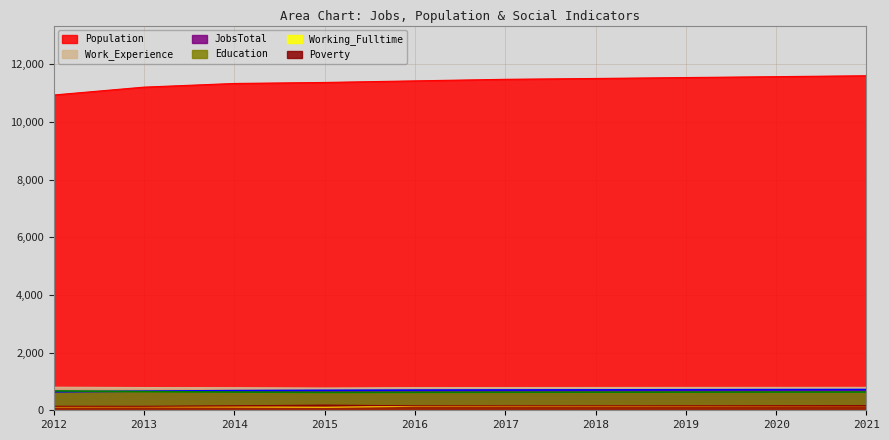

How many data points in Poverty are above 157?

4